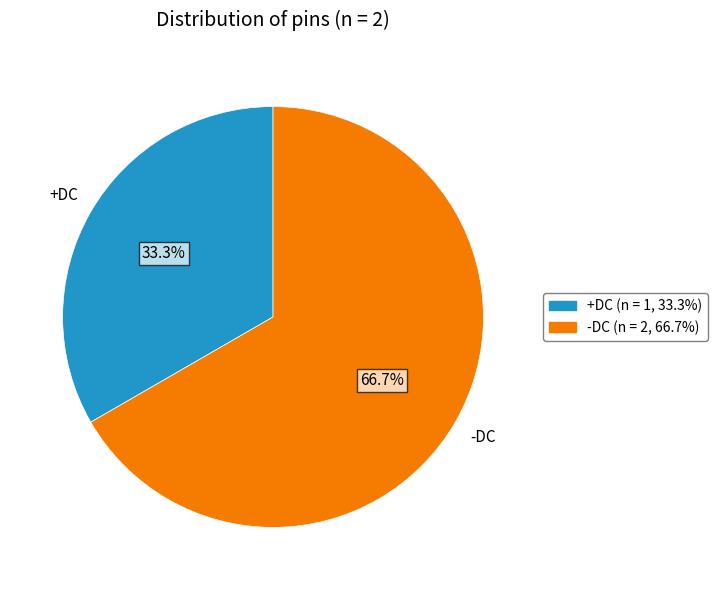

Count the number of slices in the pie.

2